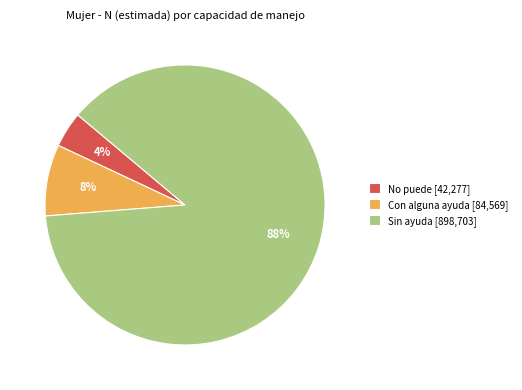

Which has a higher value, Con alguna ayuda [84,569] or No puede [42,277]?

Con alguna ayuda [84,569]